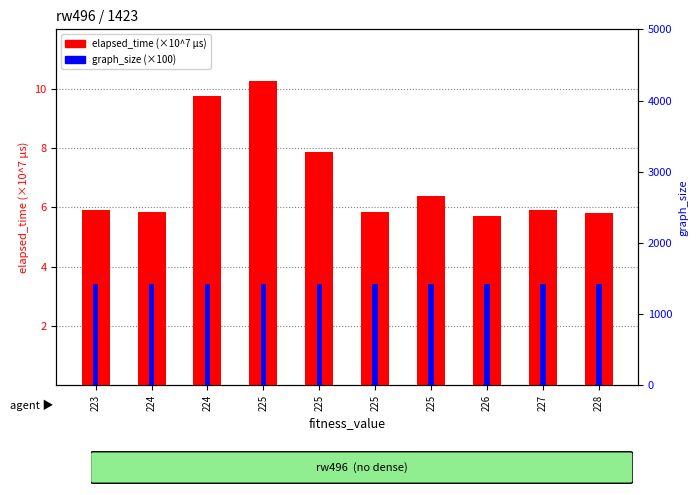

Rank the series by their average value, from highest to lowest.

graph_size (×100), elapsed_time (×10^7 µs)